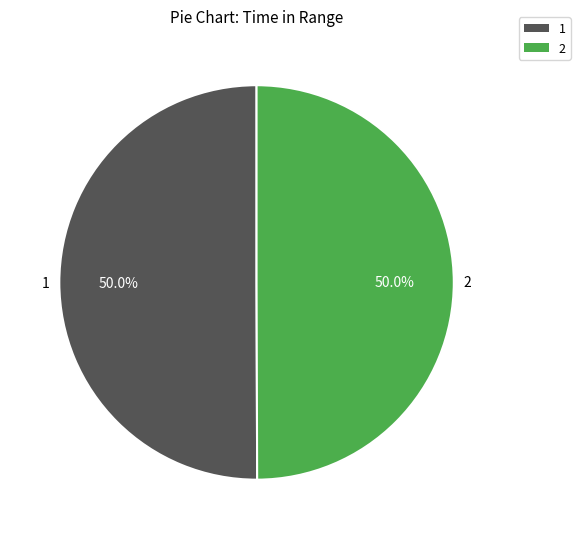

What is the ratio of the value at 2 to the value at 1?

1.0